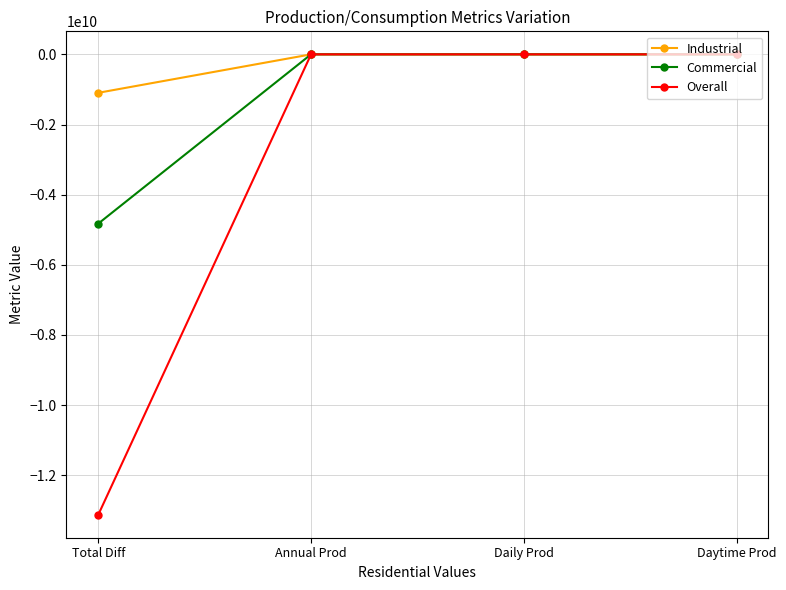

What is the difference between the second highest and minimum values in the Commercial series?

4824751775.4